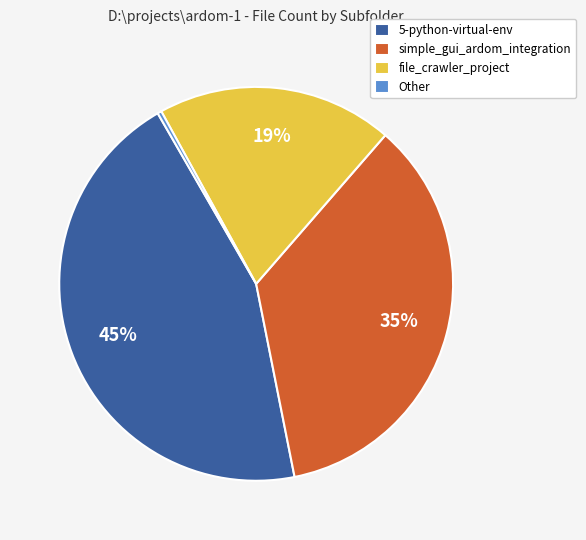

Which has a higher value, simple_gui_ardom_integration or Other?

simple_gui_ardom_integration